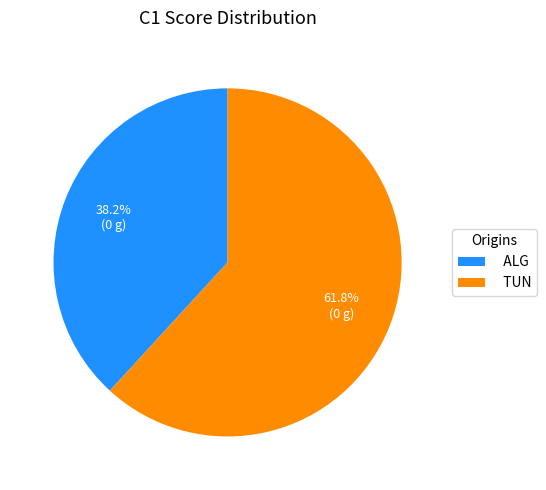

To the nearest percent, what portion does ALG represent?

38%